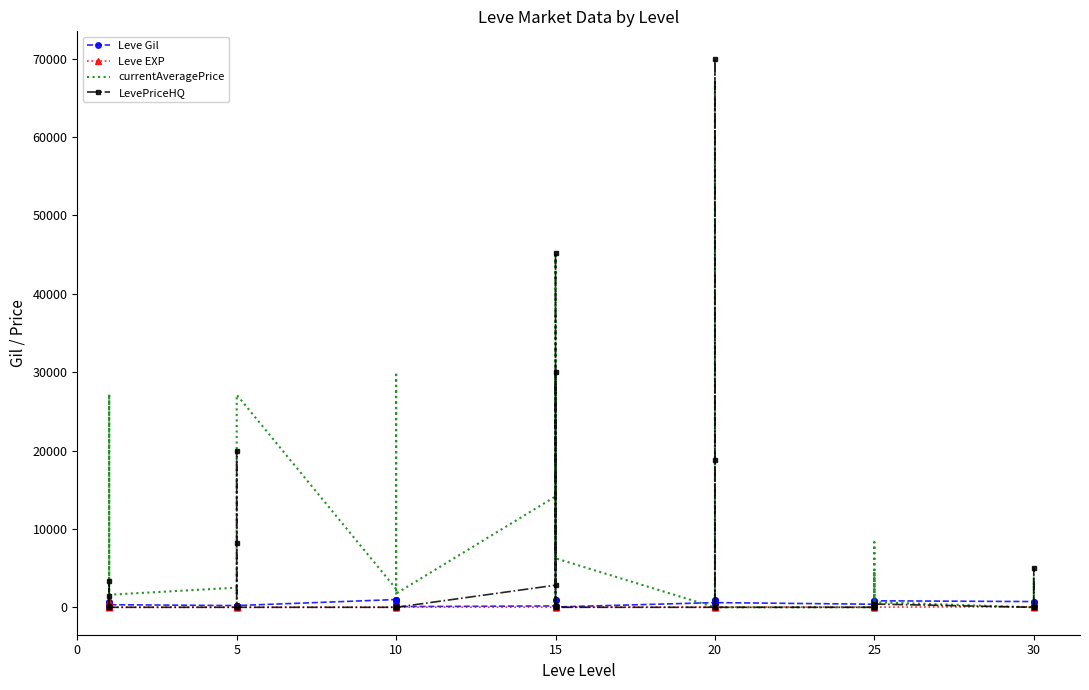

The value of Leve Gil at 5 is 220.0. True or false?

True